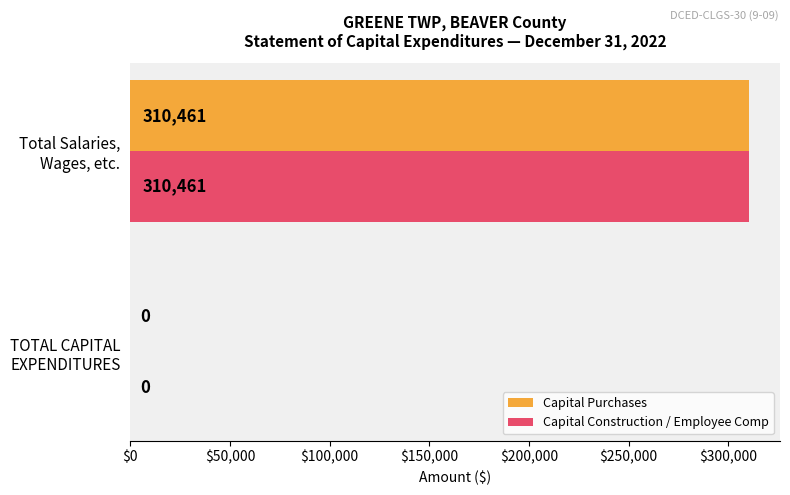

What are all the series names shown in the legend?

Capital Purchases, Capital Construction / Employee Comp